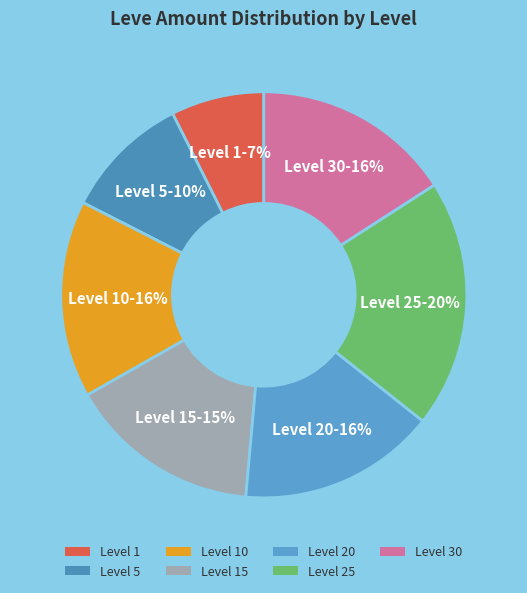

Does any single category account for the majority?

No